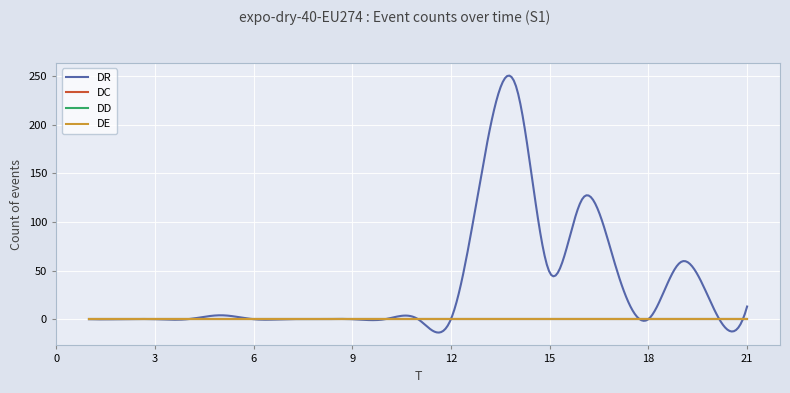

True or false: DR has more than 1 points higher than both neighbors.

True